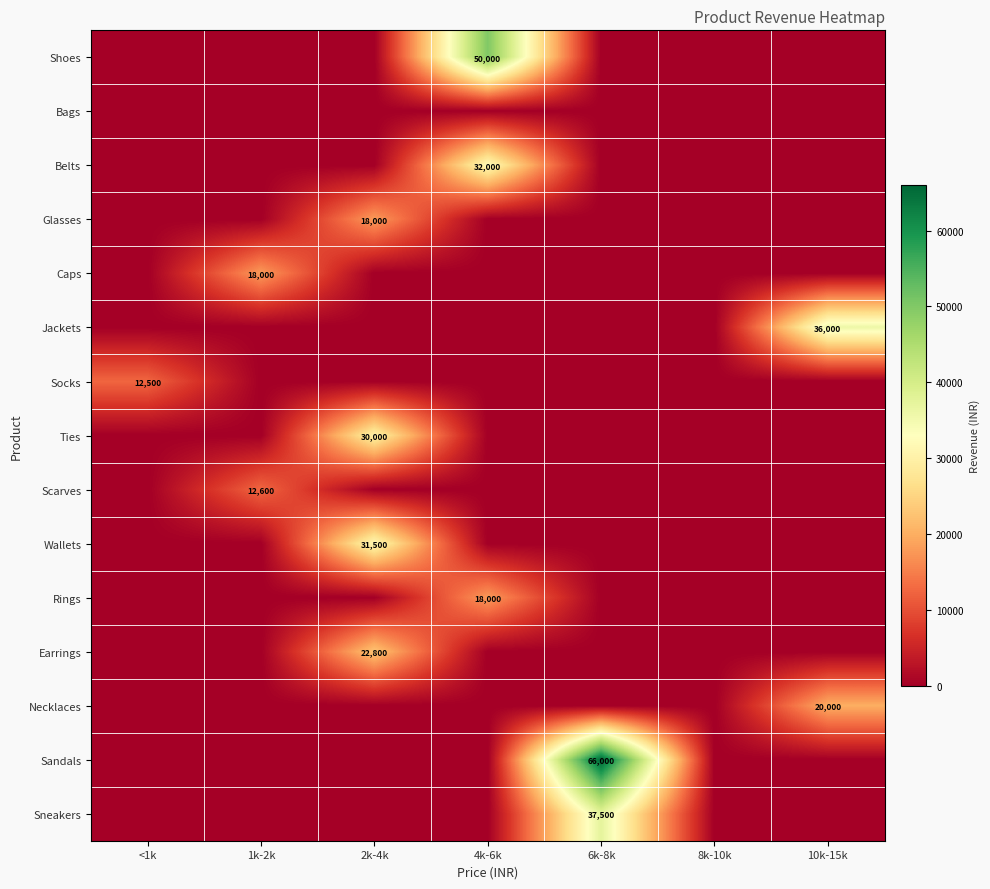

How many values in Belts are above zero?

1